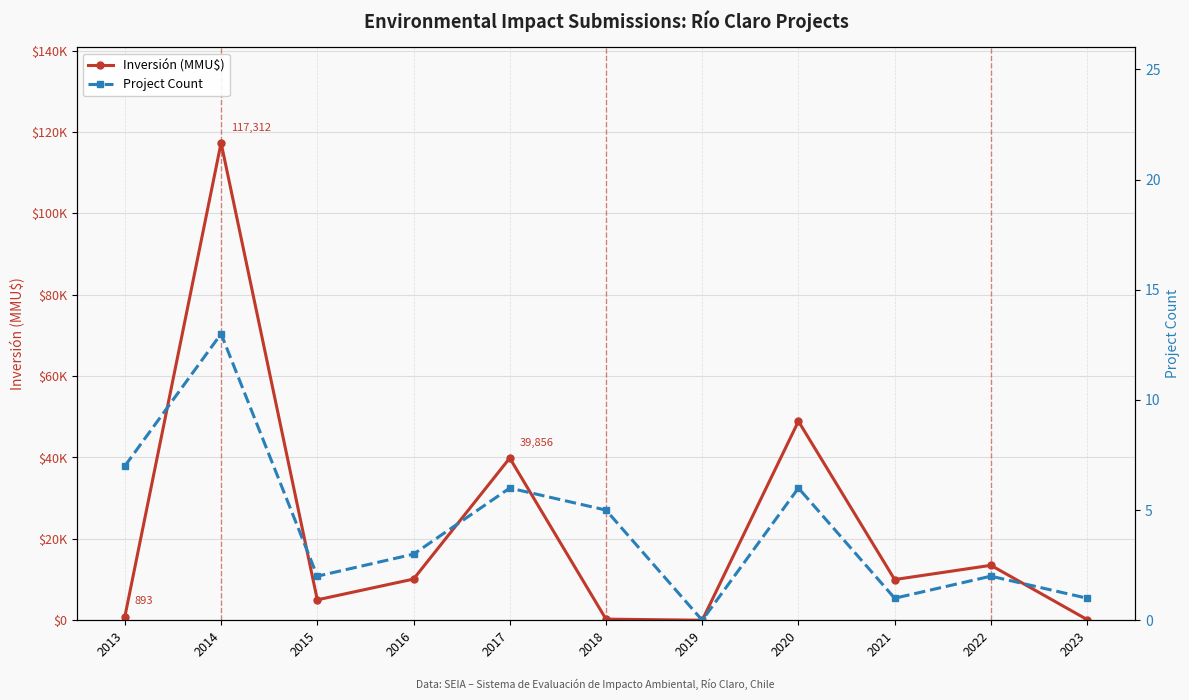

What are all the series names shown in the legend?

Inversión (MMU$), Project Count